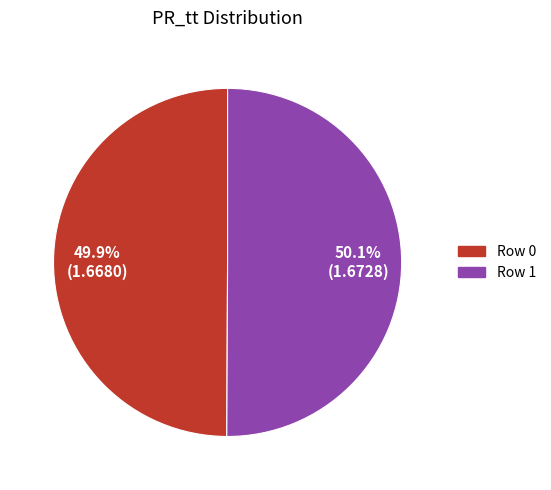

Is the sum of Row 0 and Row 1 greater than half?

Yes